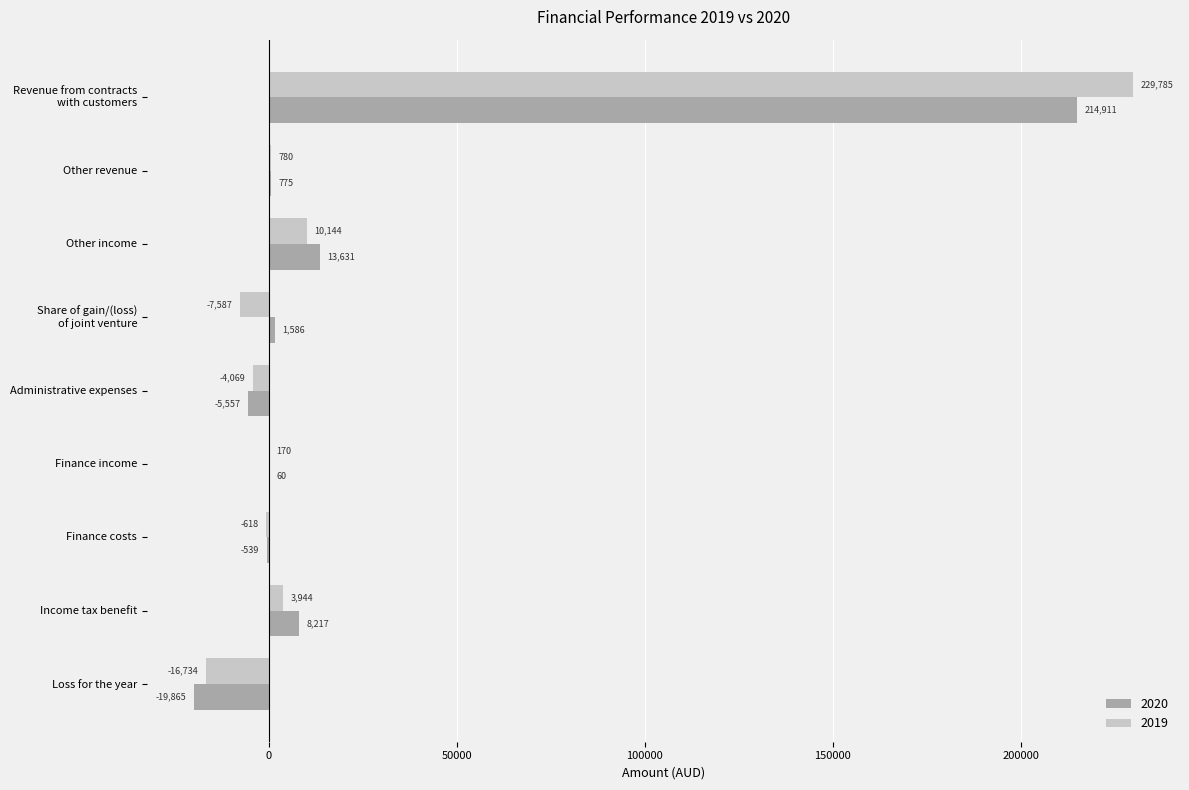

What is the sum of all 2020 values?

213219